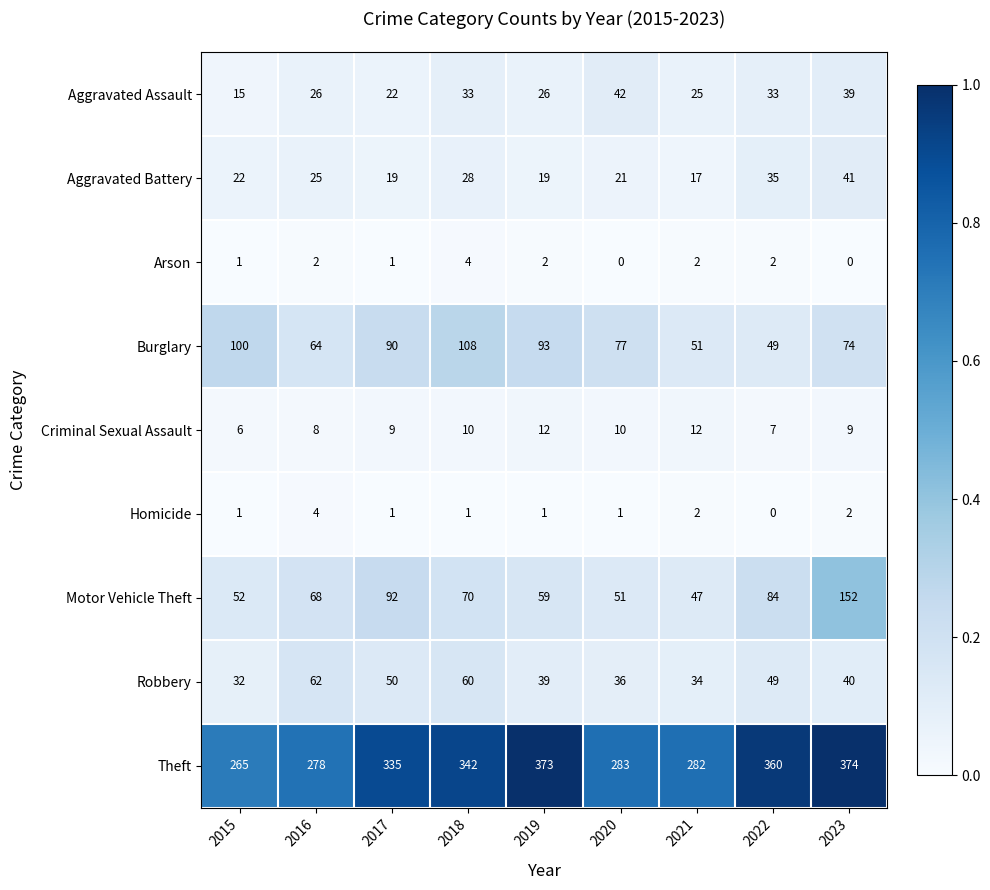

The value of Aggravated Battery at 2018 is 28. True or false?

True